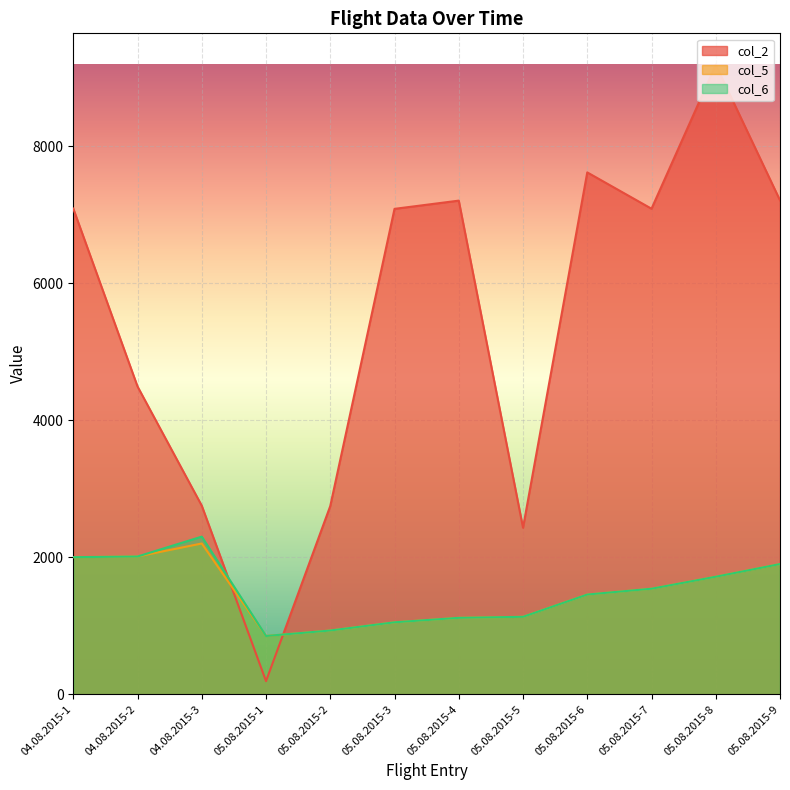

What is the approximate value of col_6 at 05.08.2015-9, to the nearest 50?

1900